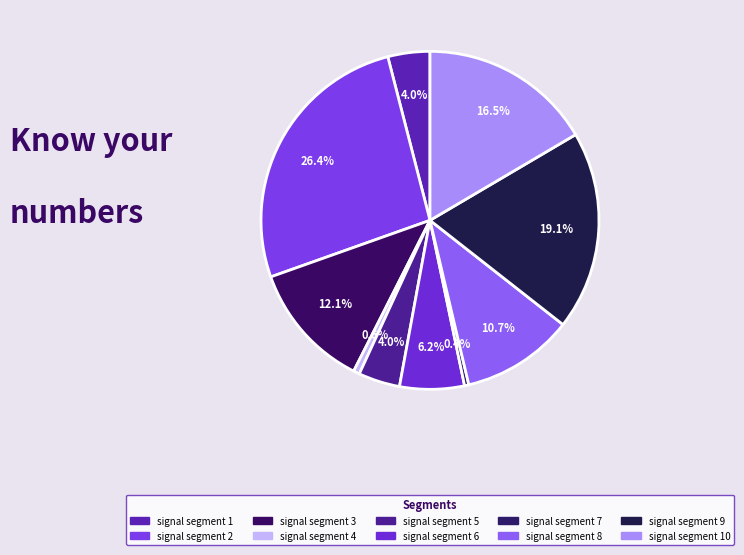

What portion of the pie excludes signal segment 10?

83.5%